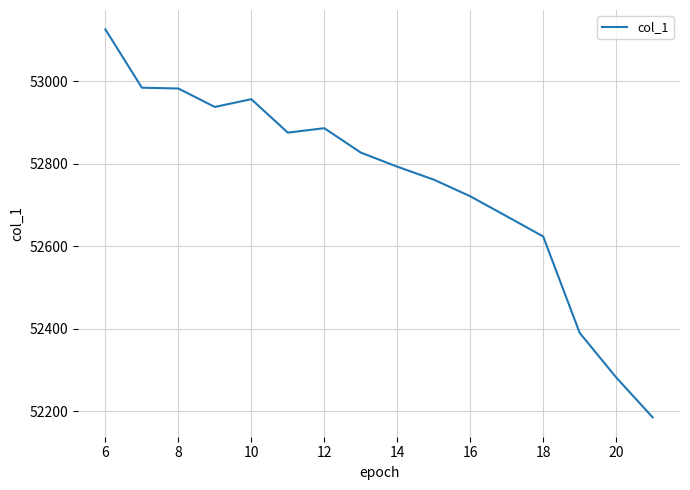

What is the minimum value shown in the chart?

52184.7